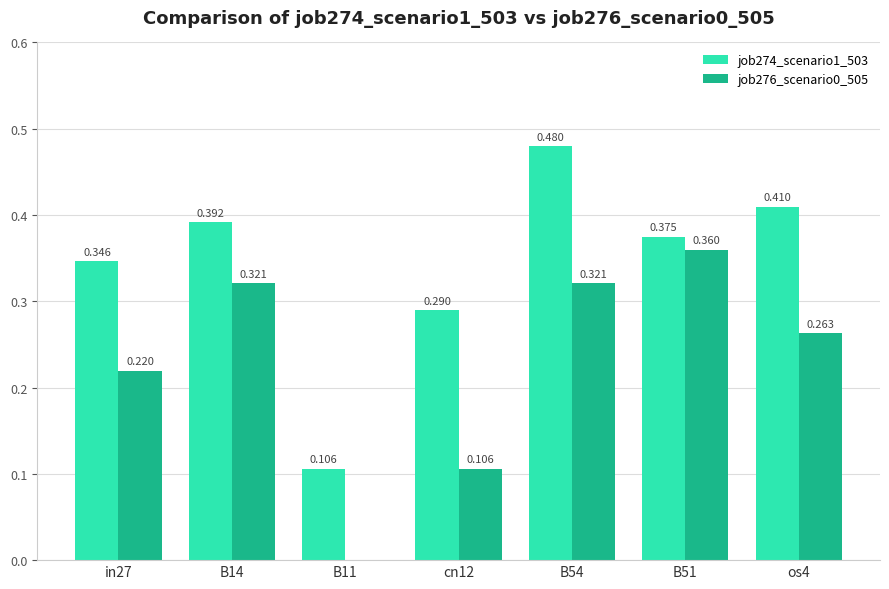

Which series has the largest total across all categories?

job274_scenario1_503